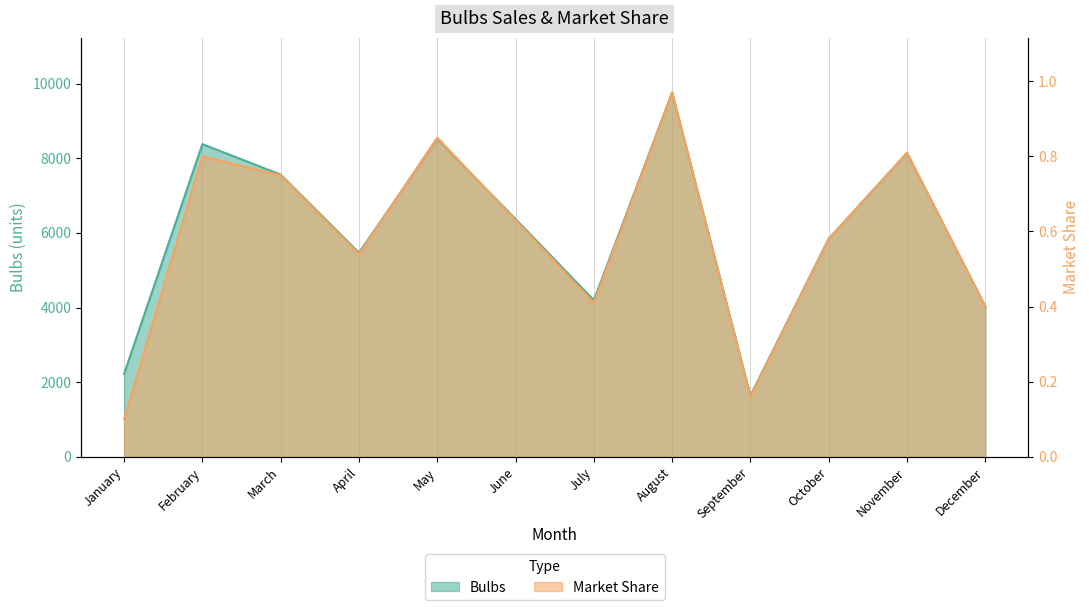

Between September and October, which is larger?

October